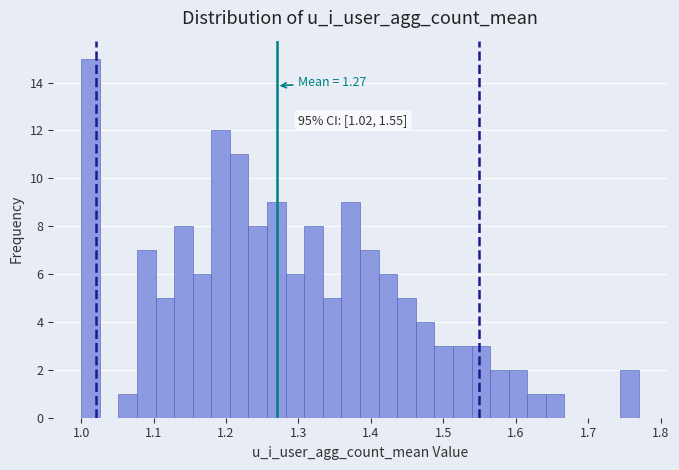

Around what value on the x-axis is the tallest bar? Give the approximate position of its centre, as read against the axis.

1.01